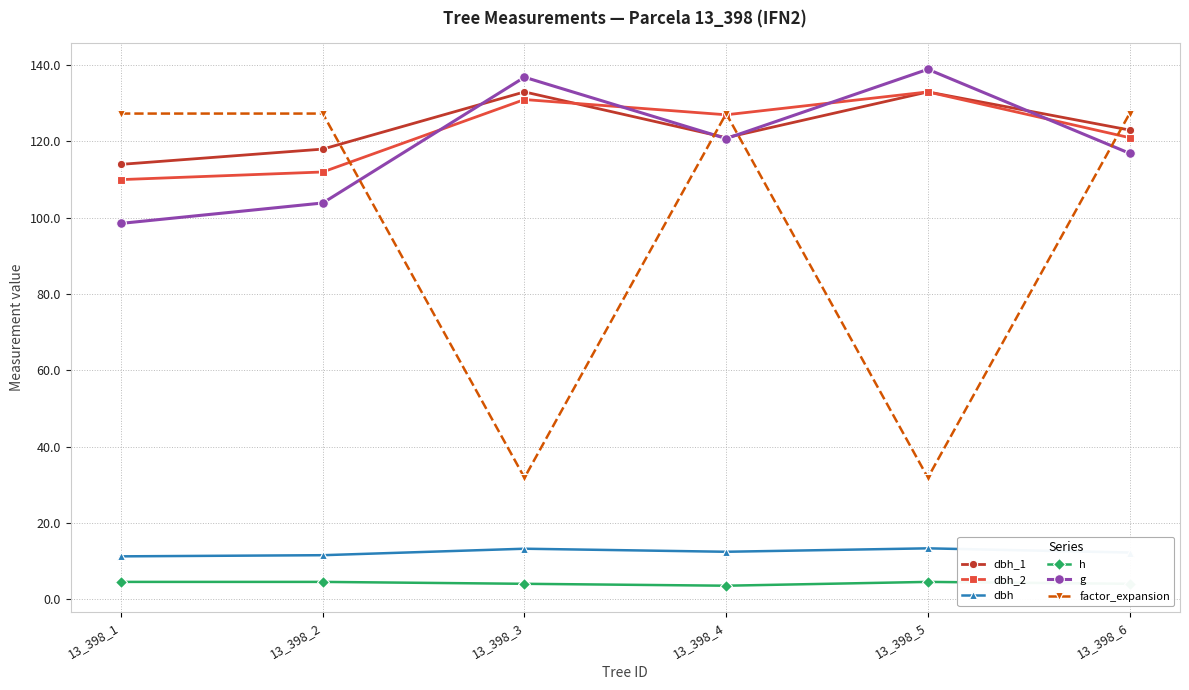

Rank the series at 13_398_2 from highest to lowest value.

factor_expansion, dbh_1, dbh_2, g, dbh, h